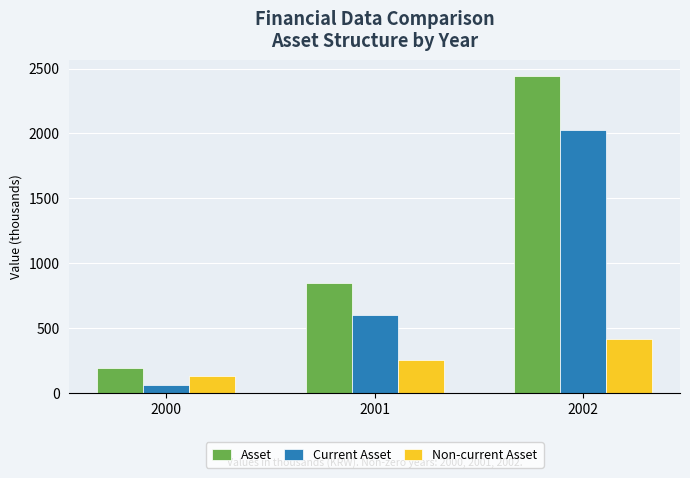

What is the sum of the Non-current Asset values at 2000 and 2002?

538.3